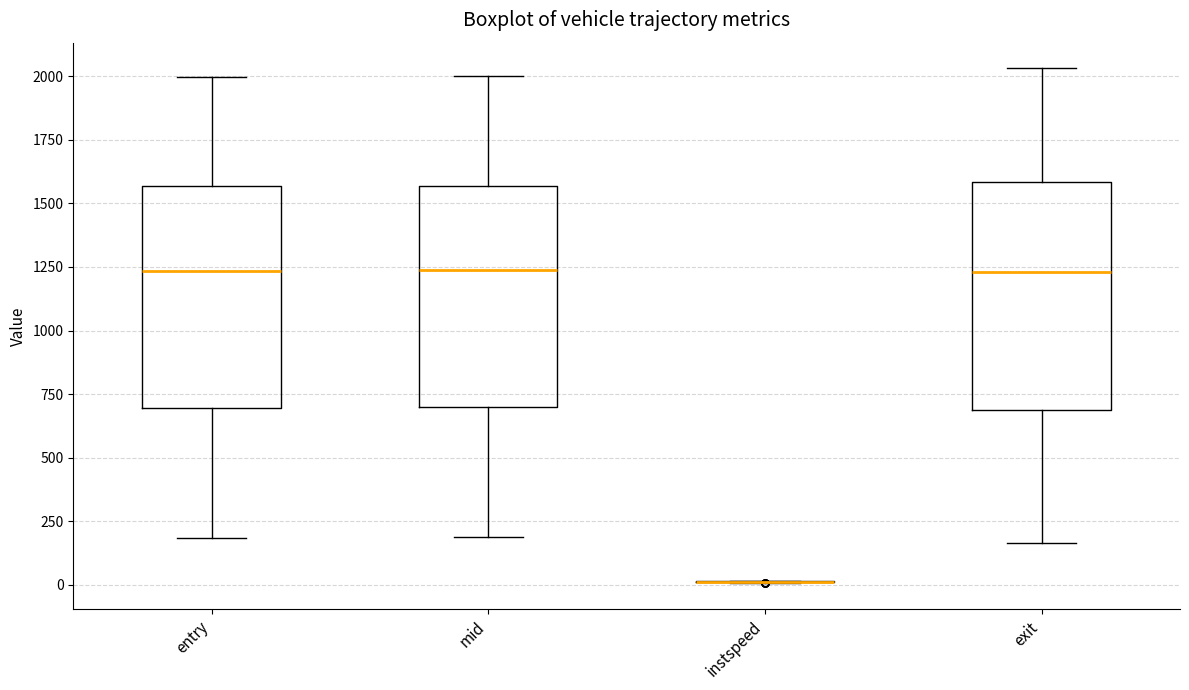

Where is the lower edge of the box for mid on the y-axis? The values are not printed on the chart, so give them approximately, as read against the axis.

700